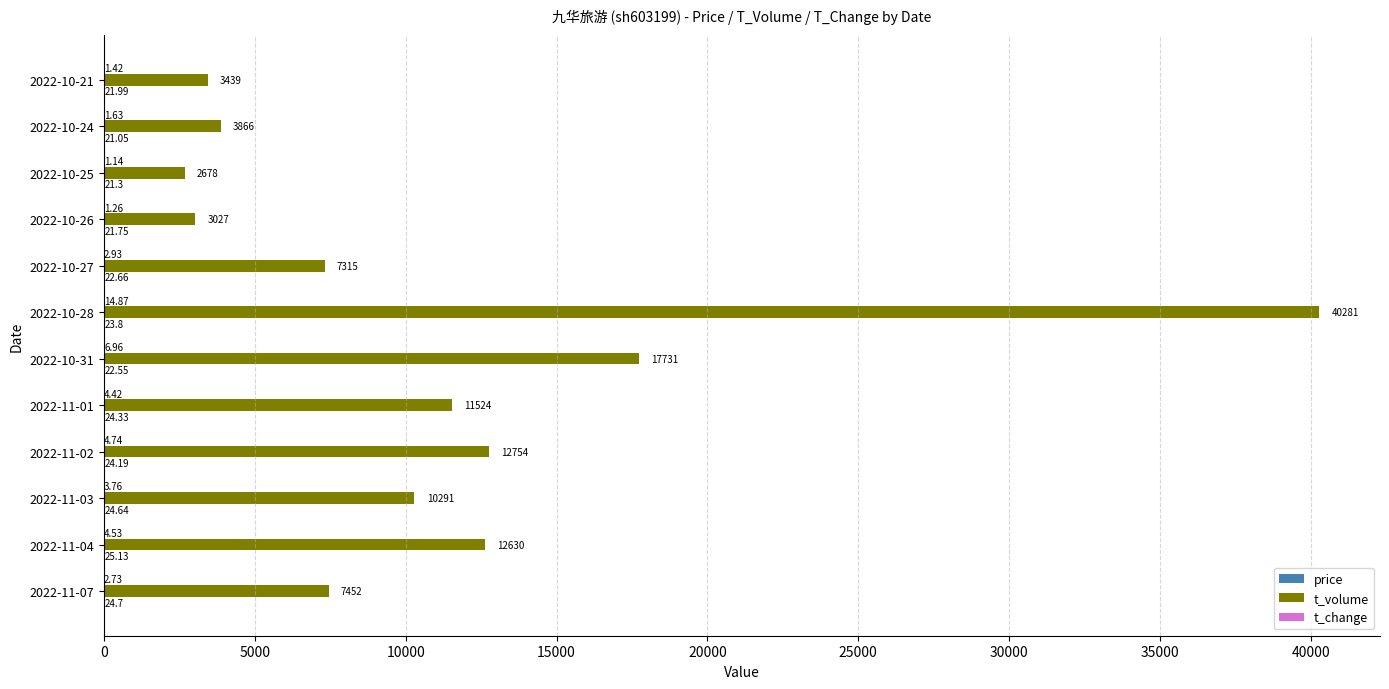

At which category is the sum across all series the highest?

2022-10-28